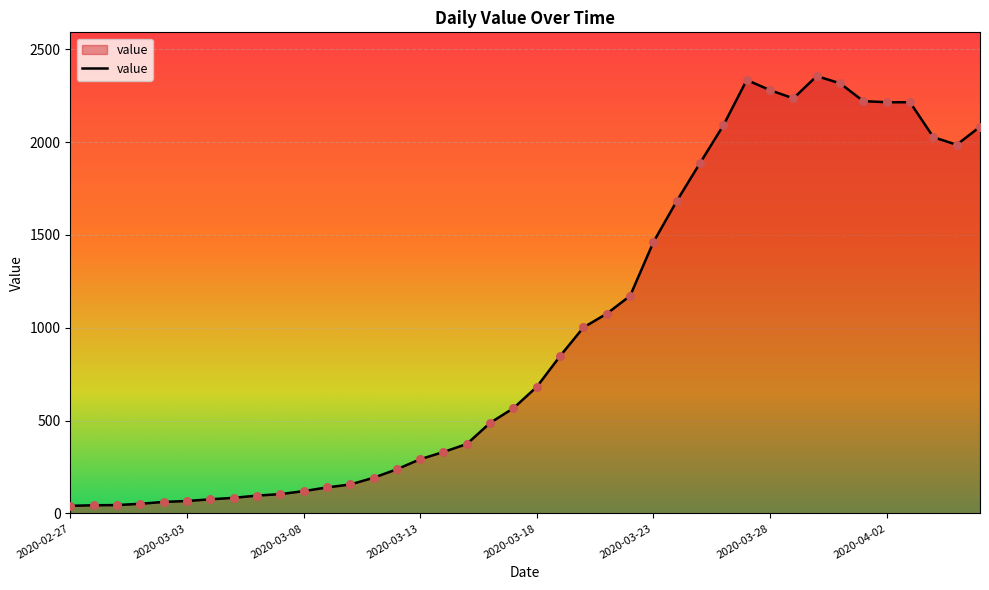

What is the maximum value shown in the chart?

2356